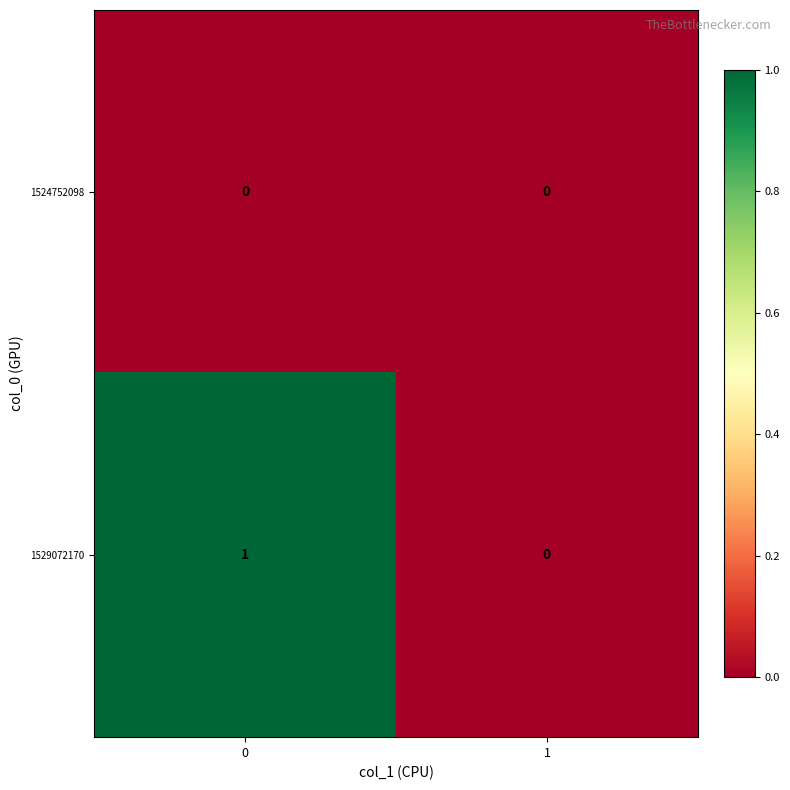

Reading left to right, list all the values displayed in this chart.

1524752098: 0	0
1529072170: 1	0